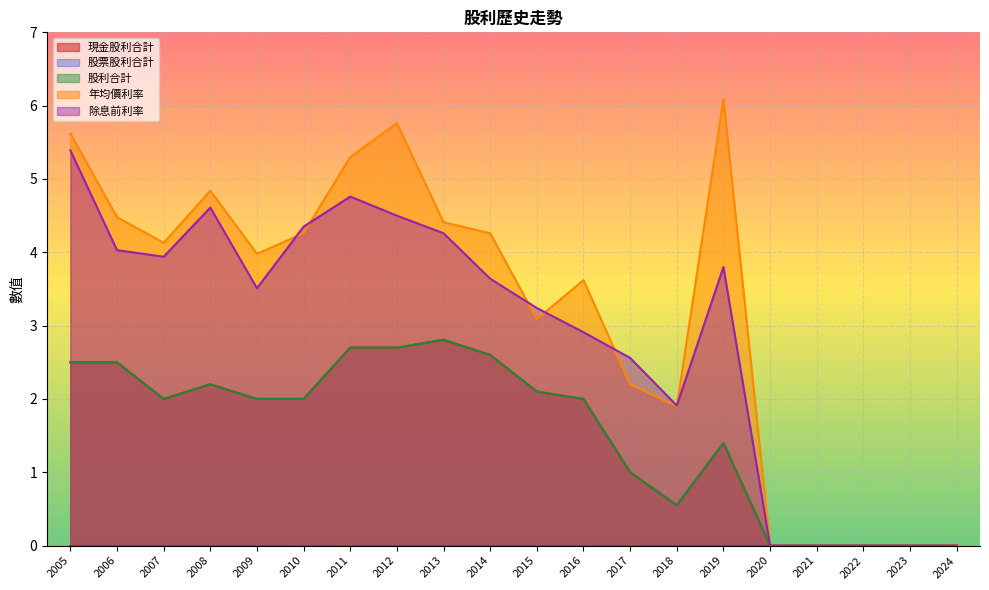

How many data points in 現金股利合計 are less than 2?

8